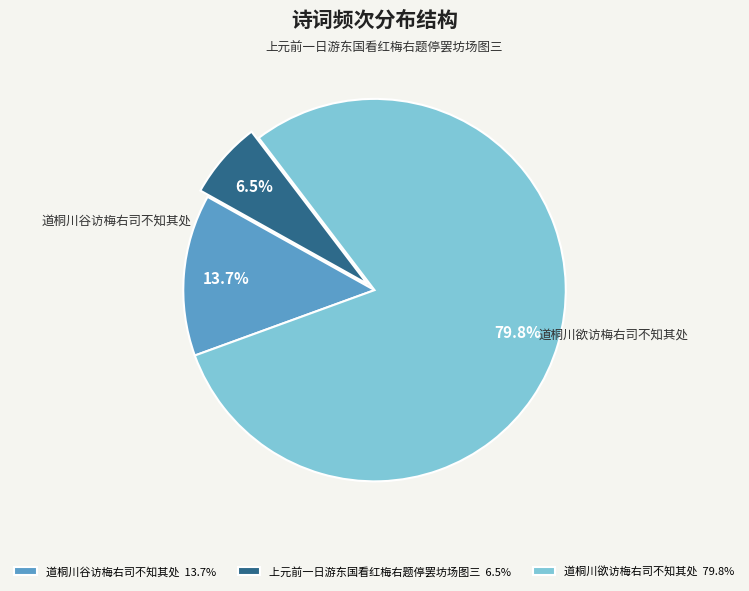

How many segments does this pie chart have?

3